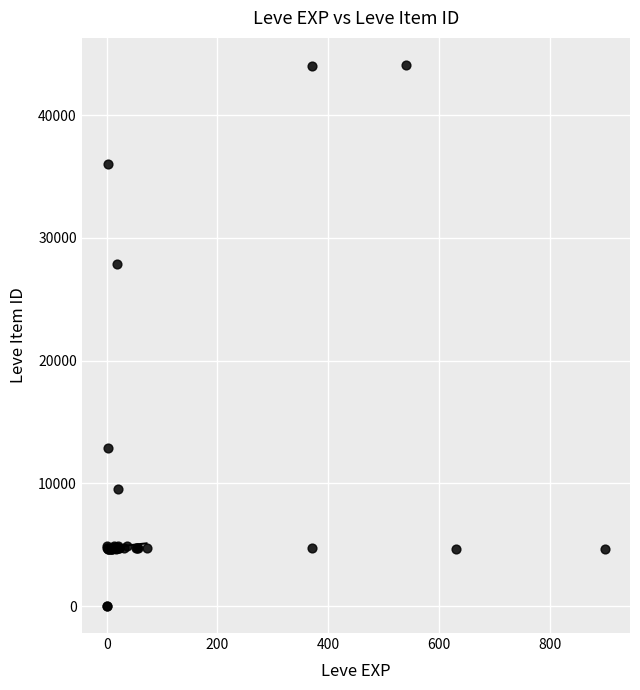

What Y value in the scatter plot is closest to 22048?

27884